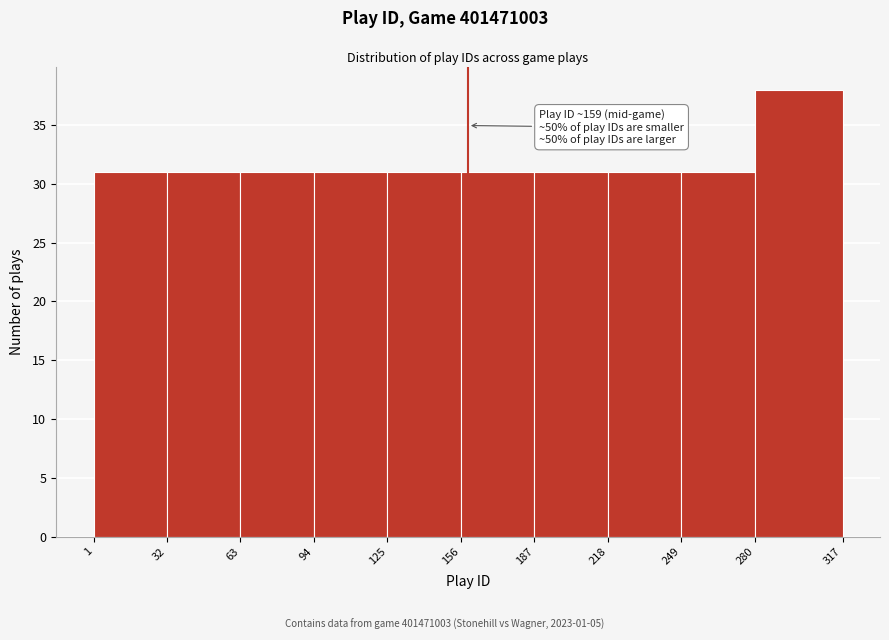

Over which range of the x-axis is the bar tallest?

280 to 317